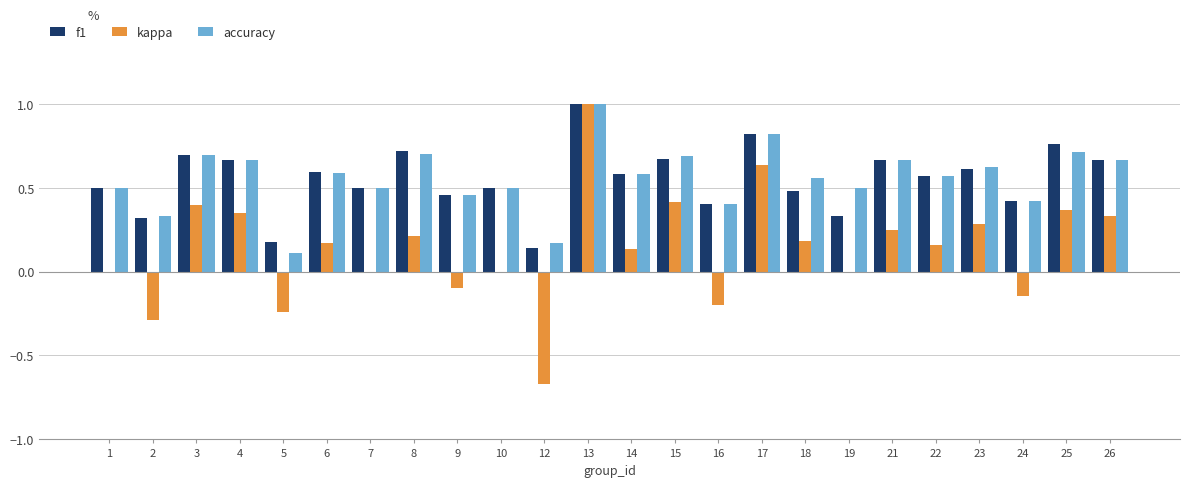

What is the sum of the f1 values at 5 and 17?

1.0